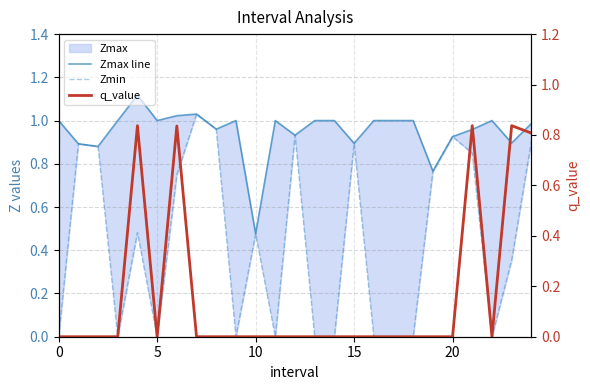

How many interior local valleys does the Zmin series have?

5